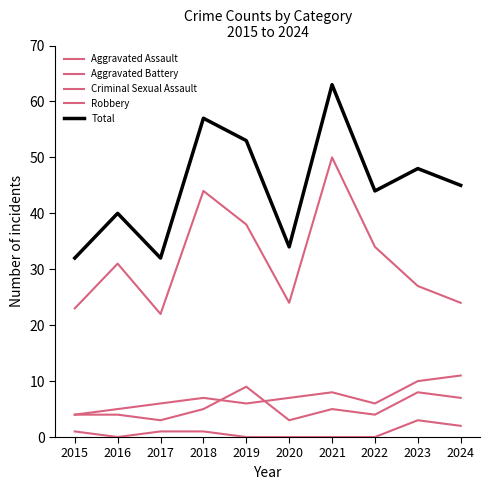

What is the minimum value for Aggravated Battery?

4